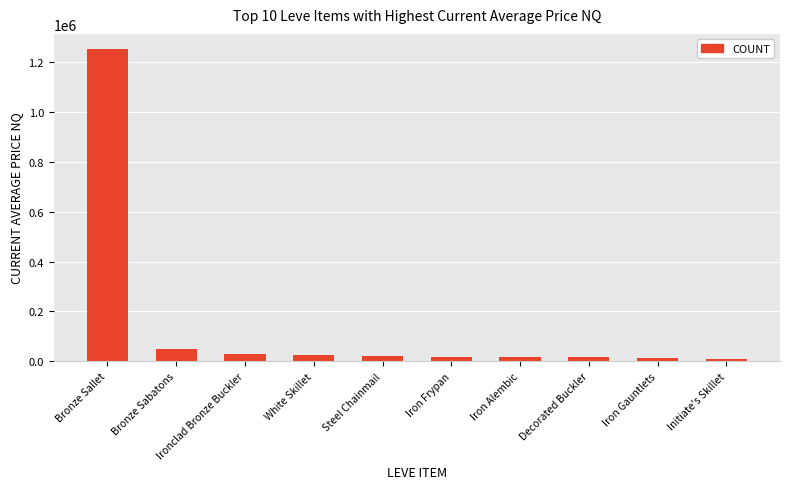

What is the difference between the maximum and minimum values?

1241640.8